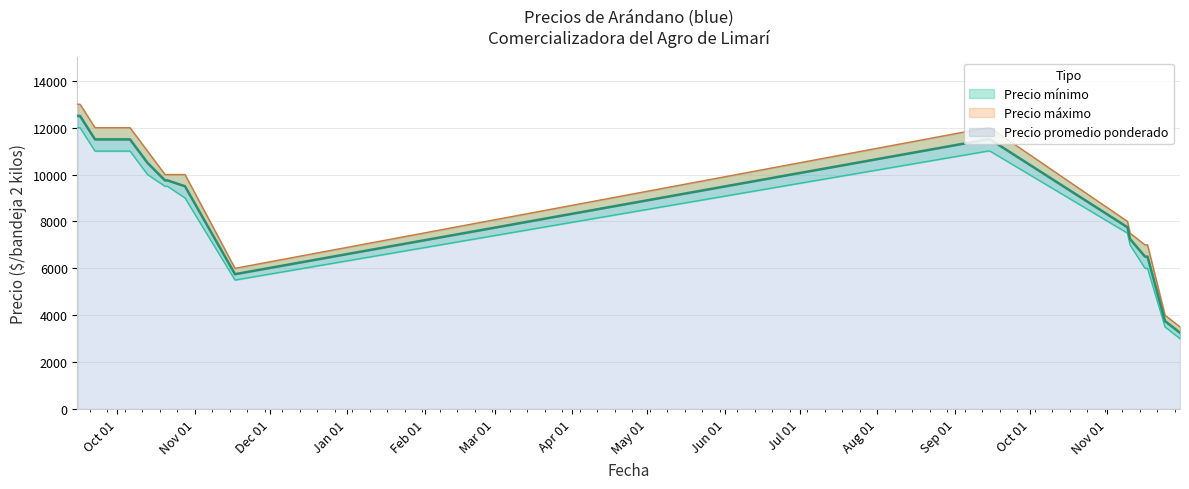

Which series has the largest total across all categories?

Precio máximo